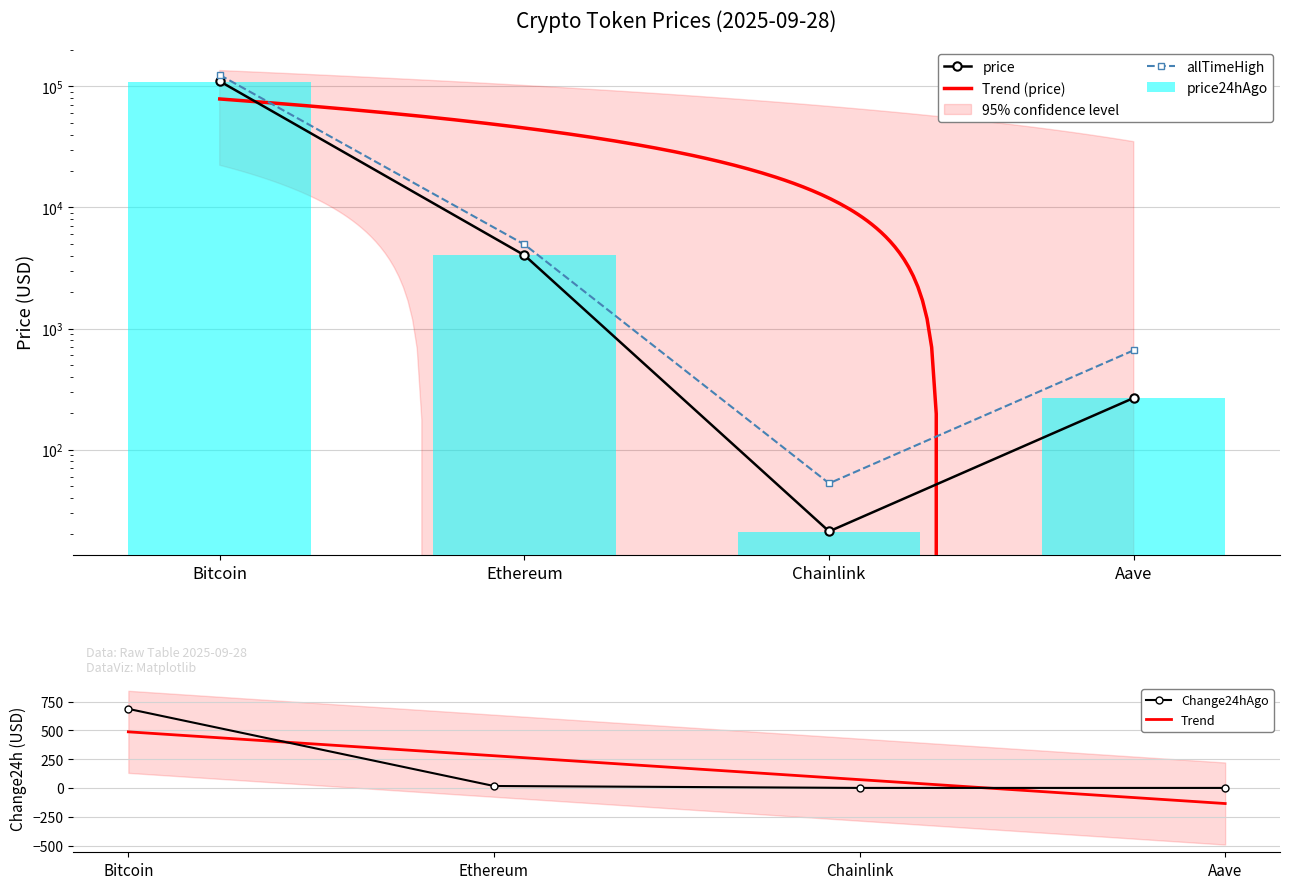

How many data points in price are less than 4029?

2